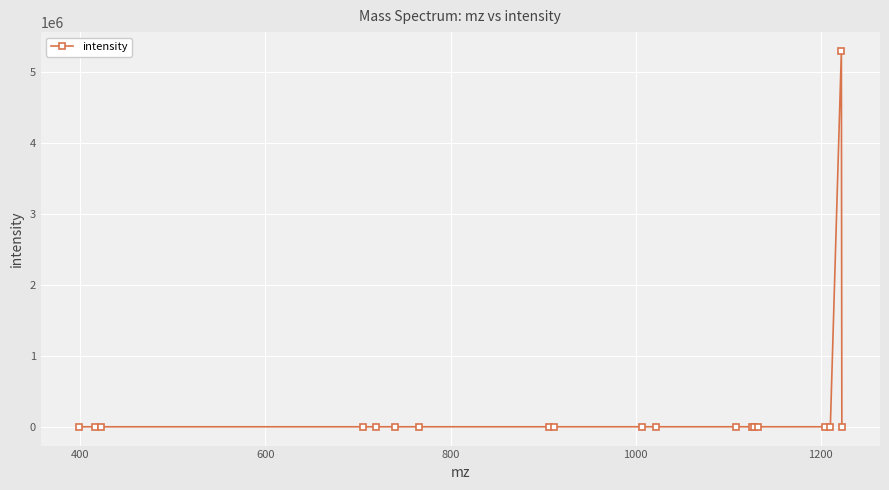

How many data points are less than 764?

9